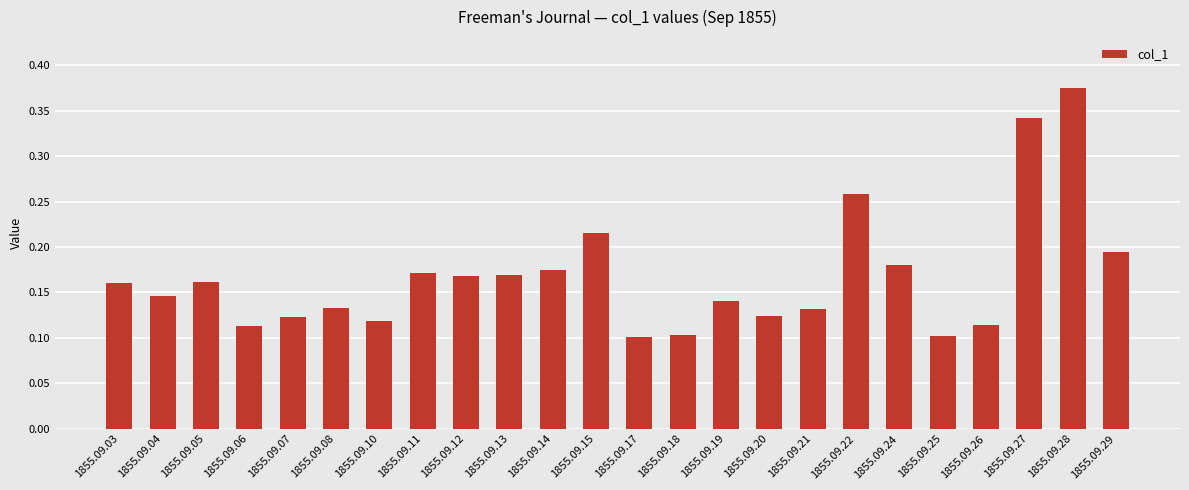

What is the sum of the values at 1855.09.27 and 1855.09.21?

0.5